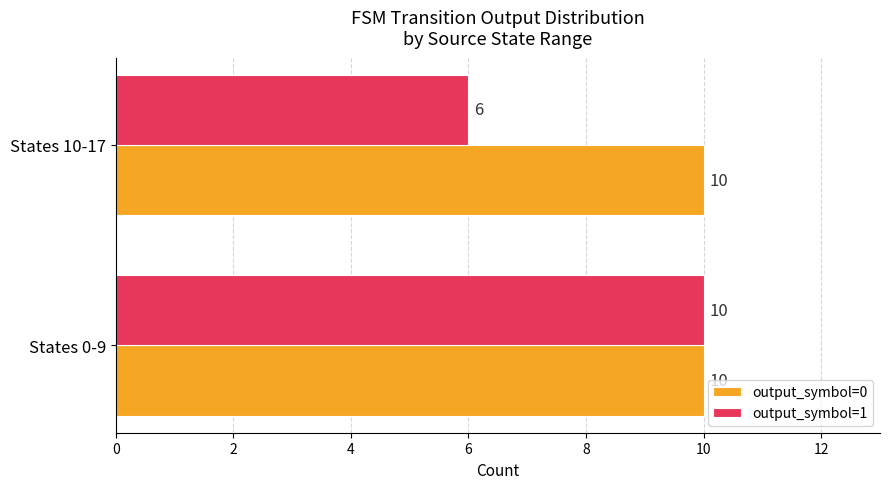

What is the average value of the output_symbol=1 series?

8